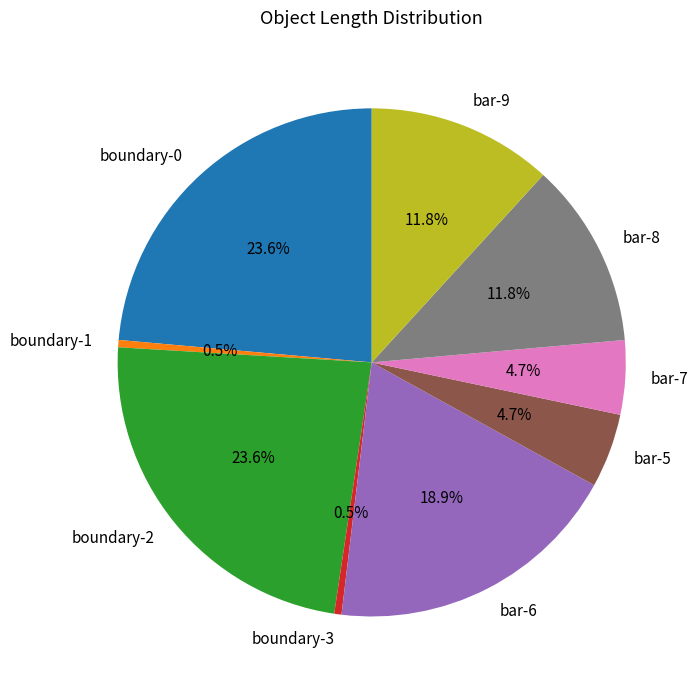

Which has a higher value, bar-9 or bar-5?

bar-9